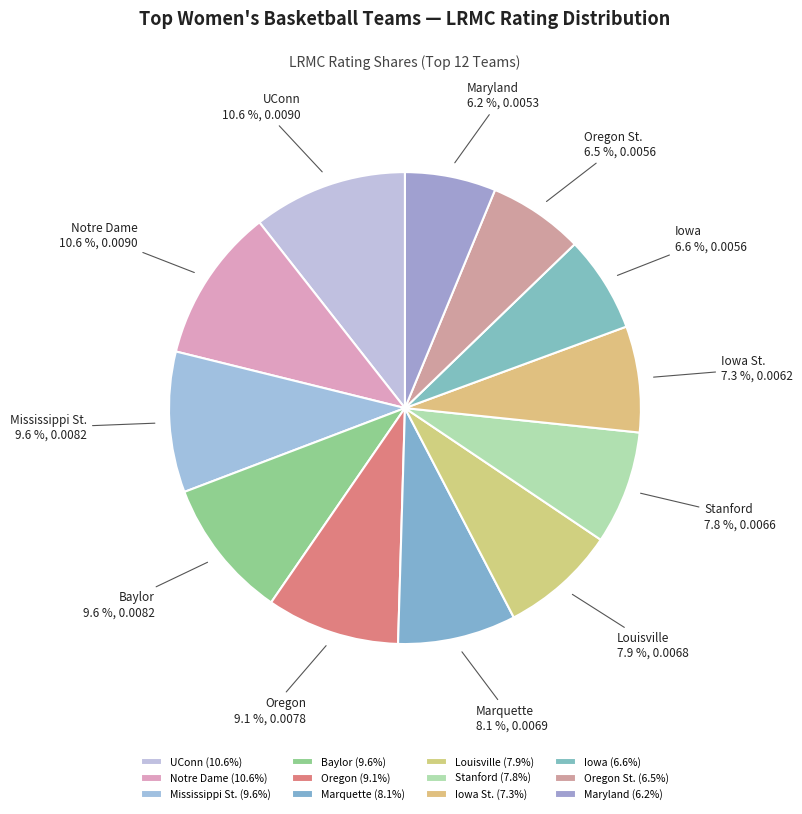

How many segments does this pie chart have?

12